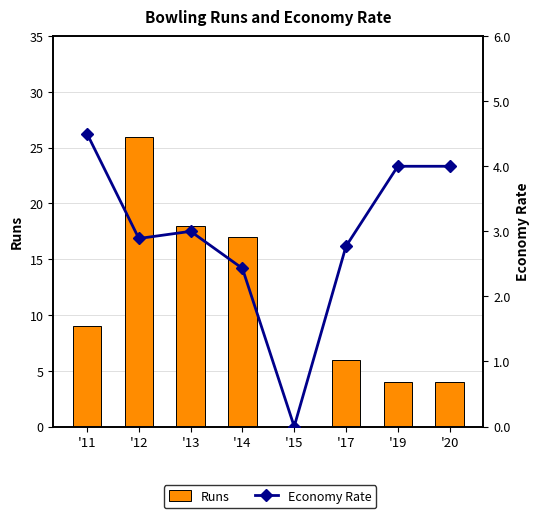

Rank the series at '13 from lowest to highest value.

Economy Rate, Runs